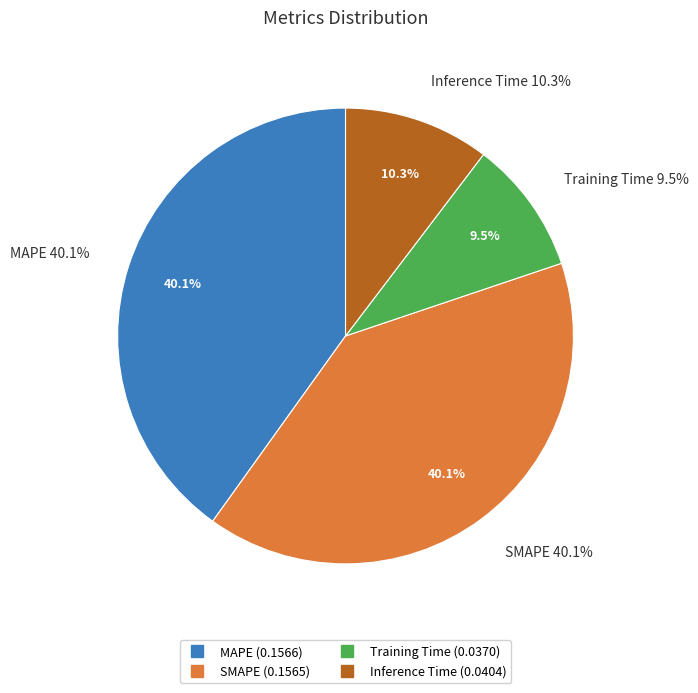

The MAPE slice represents 40% of the pie. True or false?

True